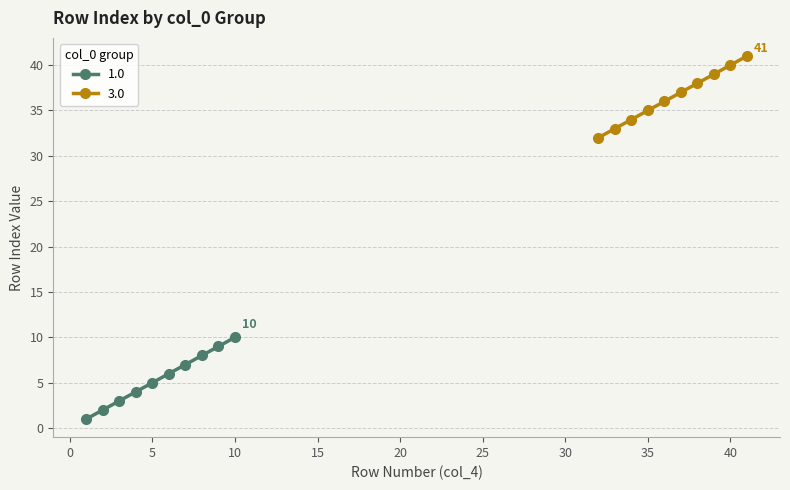

True or false: 1.0 has more than 2 points higher than both neighbors.

False